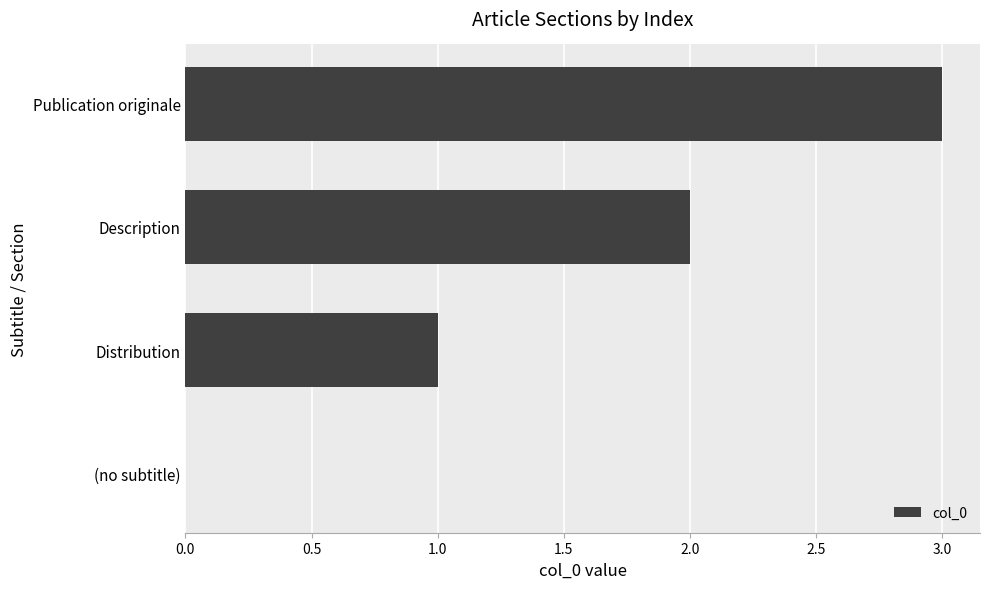

True or false: the data shows -2 at (no subtitle).

False